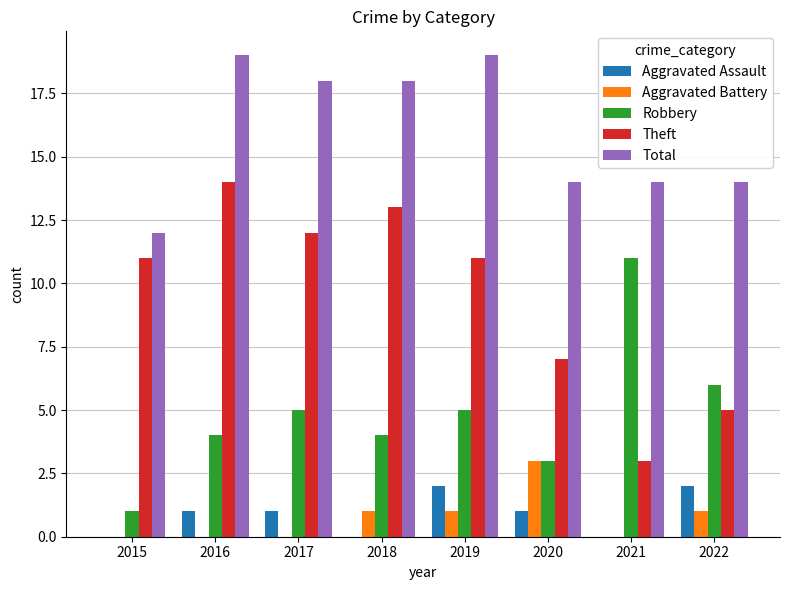

What is the greatest value displayed?

19